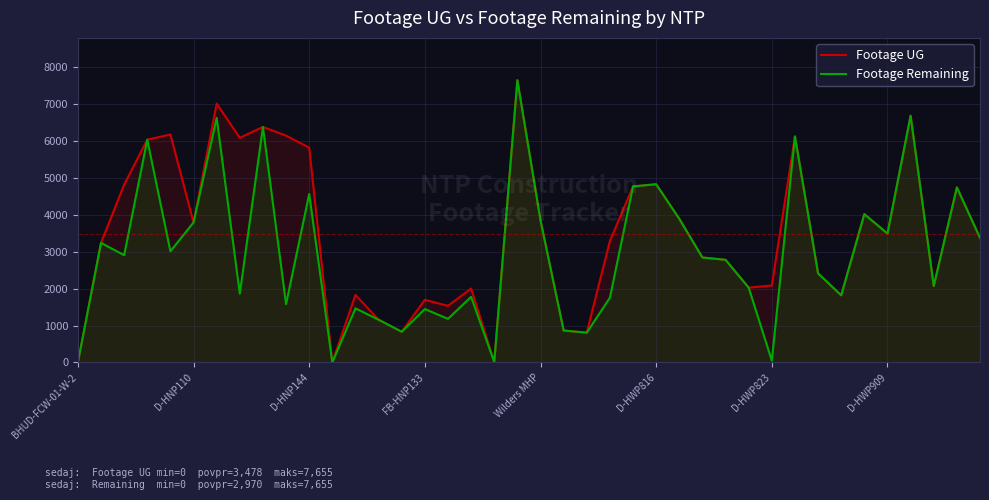

Which category has the lowest value in the Footage Remaining series?

BHUD-FCW-01-W-2